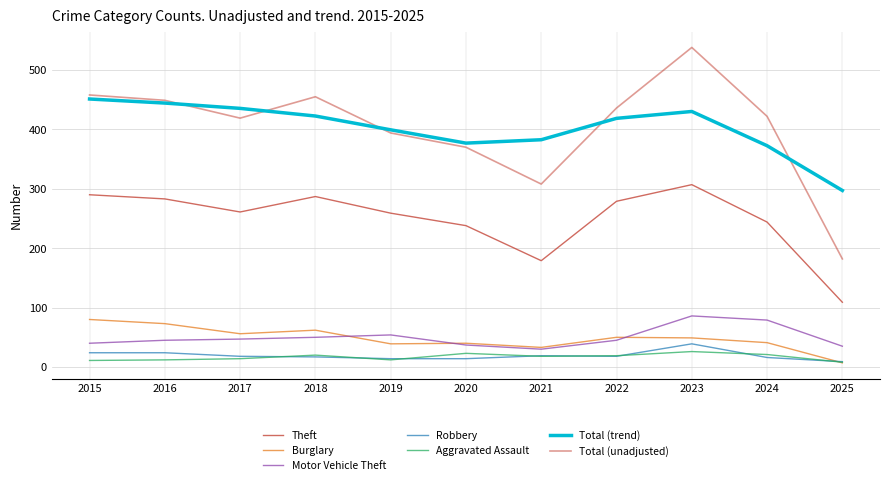

What is the difference between the maximum and minimum values in the Motor Vehicle Theft series?

56.0